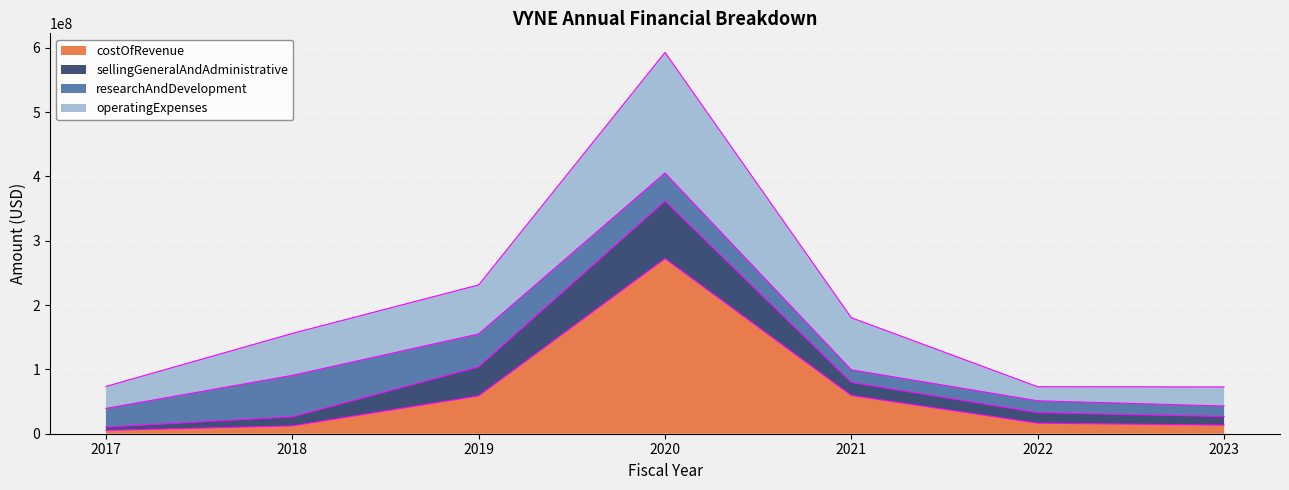

Where is the first local maximum for costOfRevenue?

2020